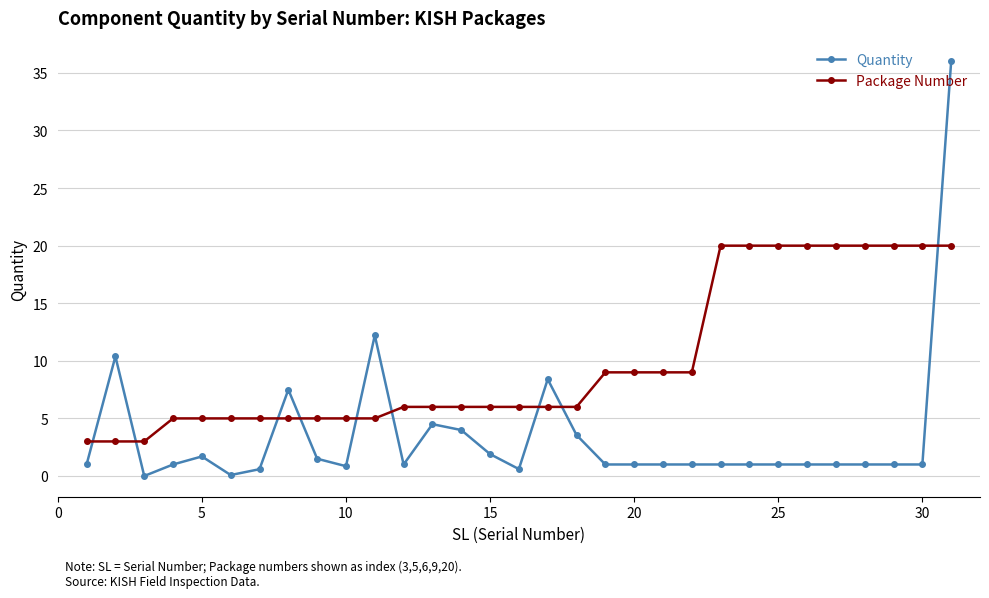

How many times do Quantity and Package Number cross each other?

9